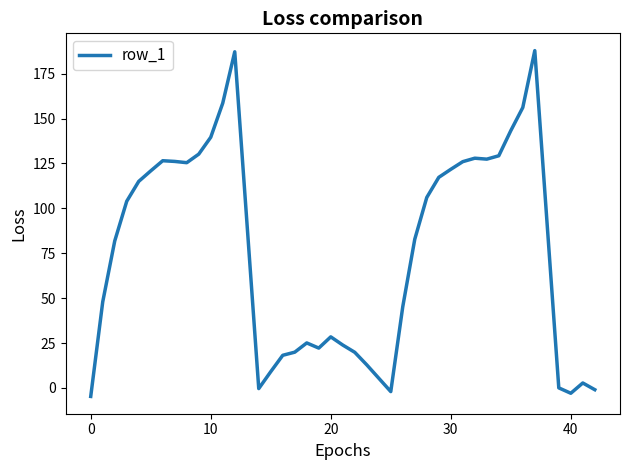

What is the greatest value displayed?

187.9